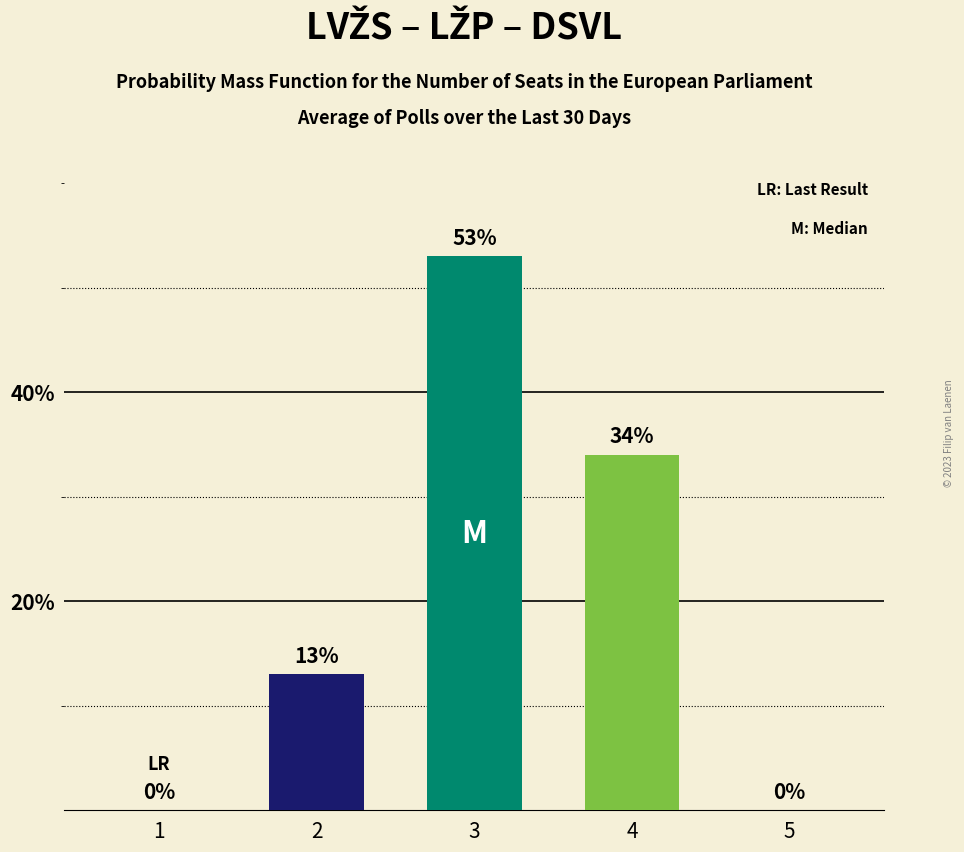

Which category has the highest value across all series?

3